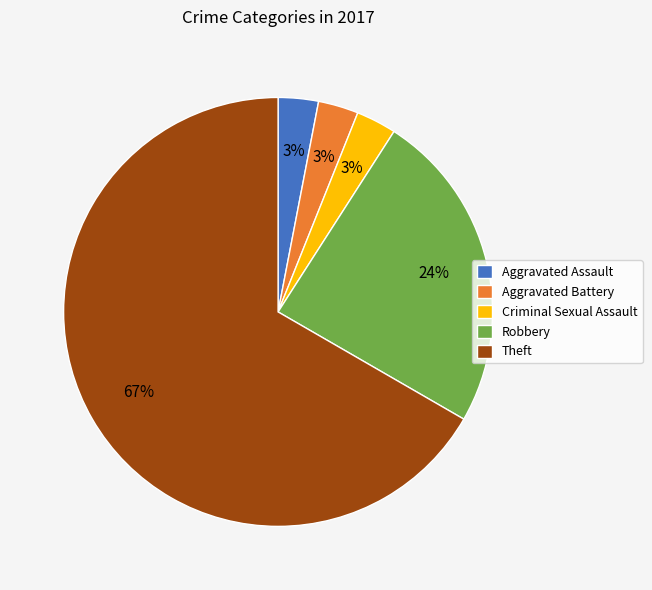

Does any single category account for the majority?

Yes